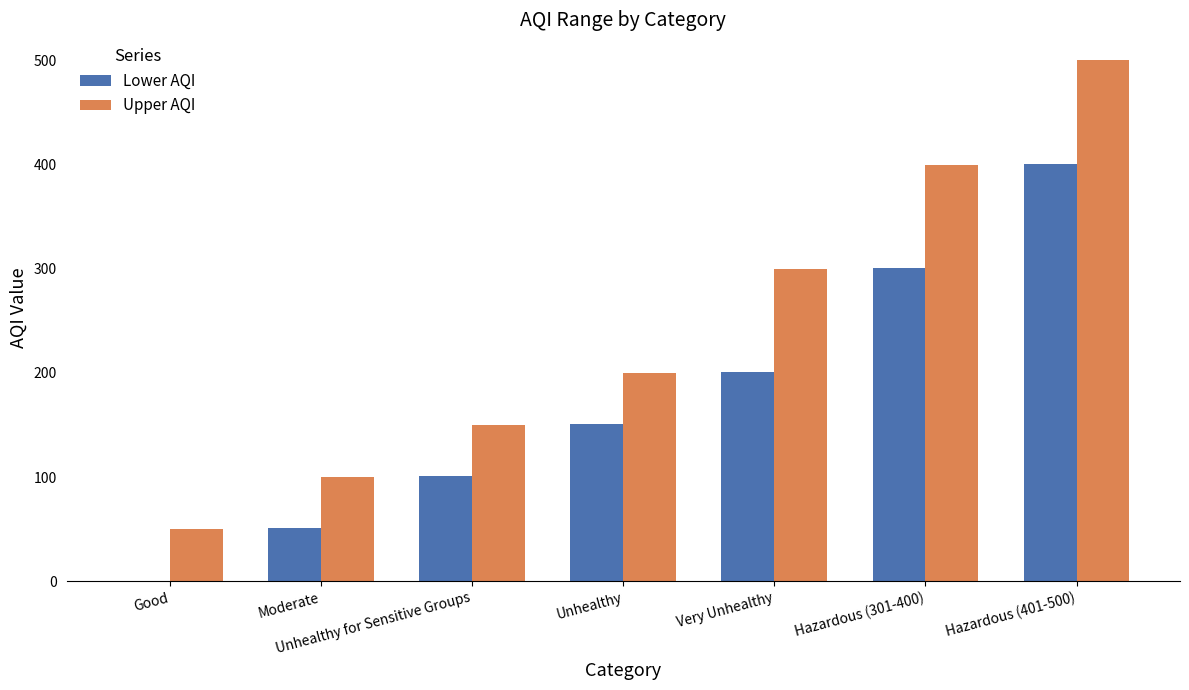

Is it true that Lower AQI equals 54 at Unhealthy for Sensitive Groups?

False